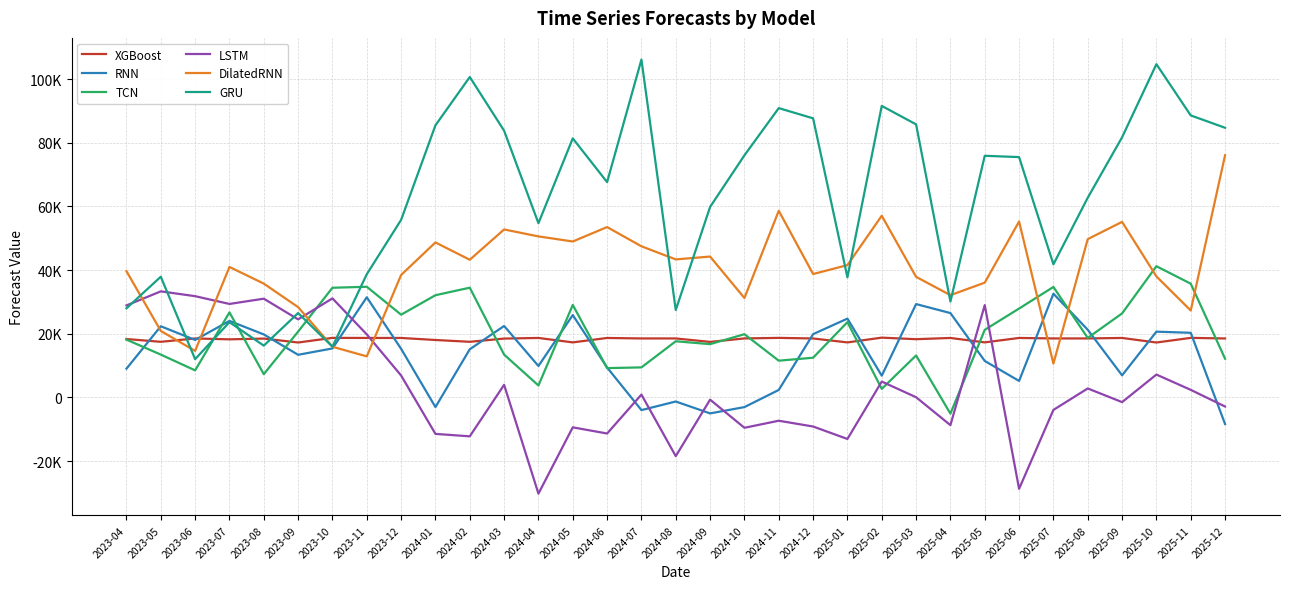

At which category is the sum across all series the highest?

2025-10